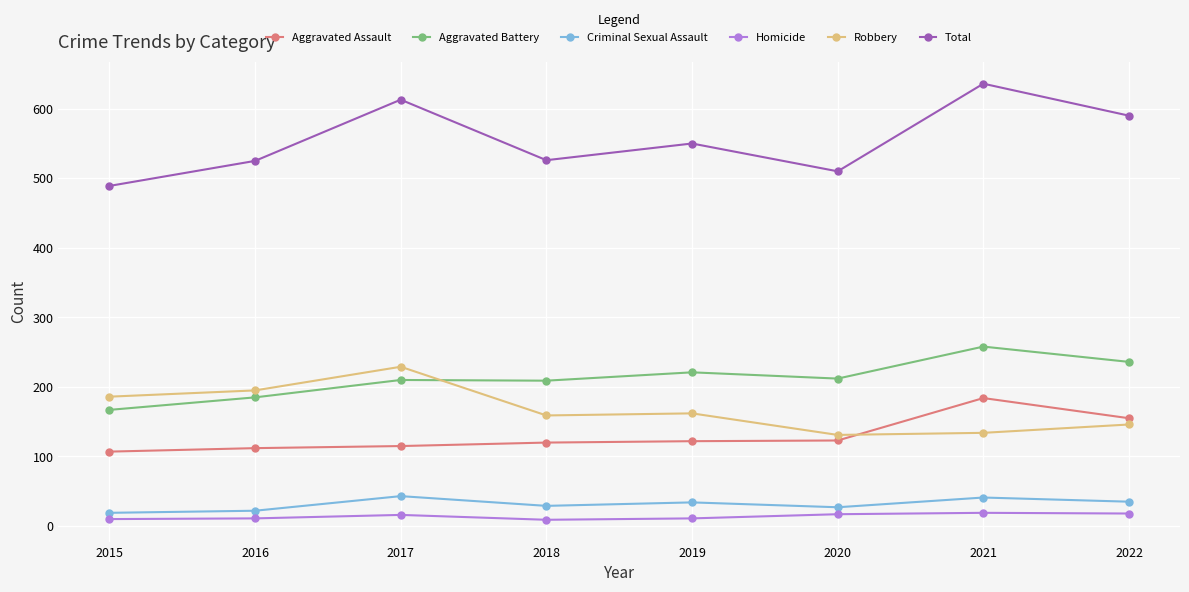

What is the highest value of the Homicide series?

19